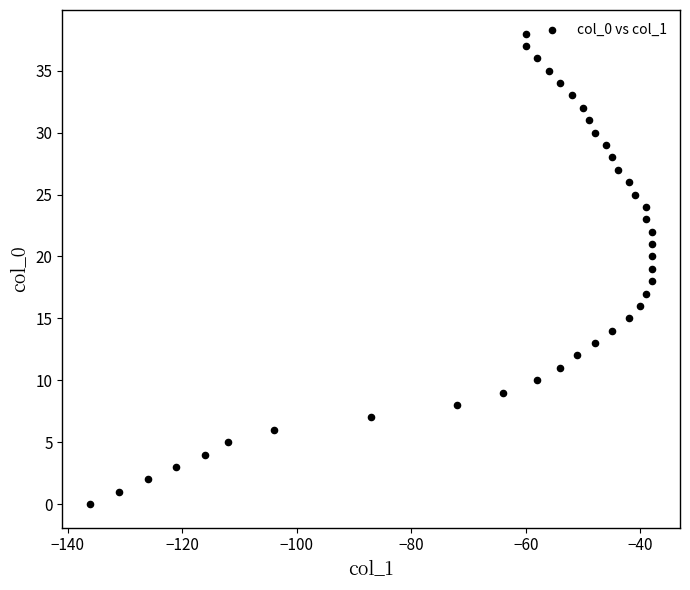

What is the range of X values (max minus min)?

98